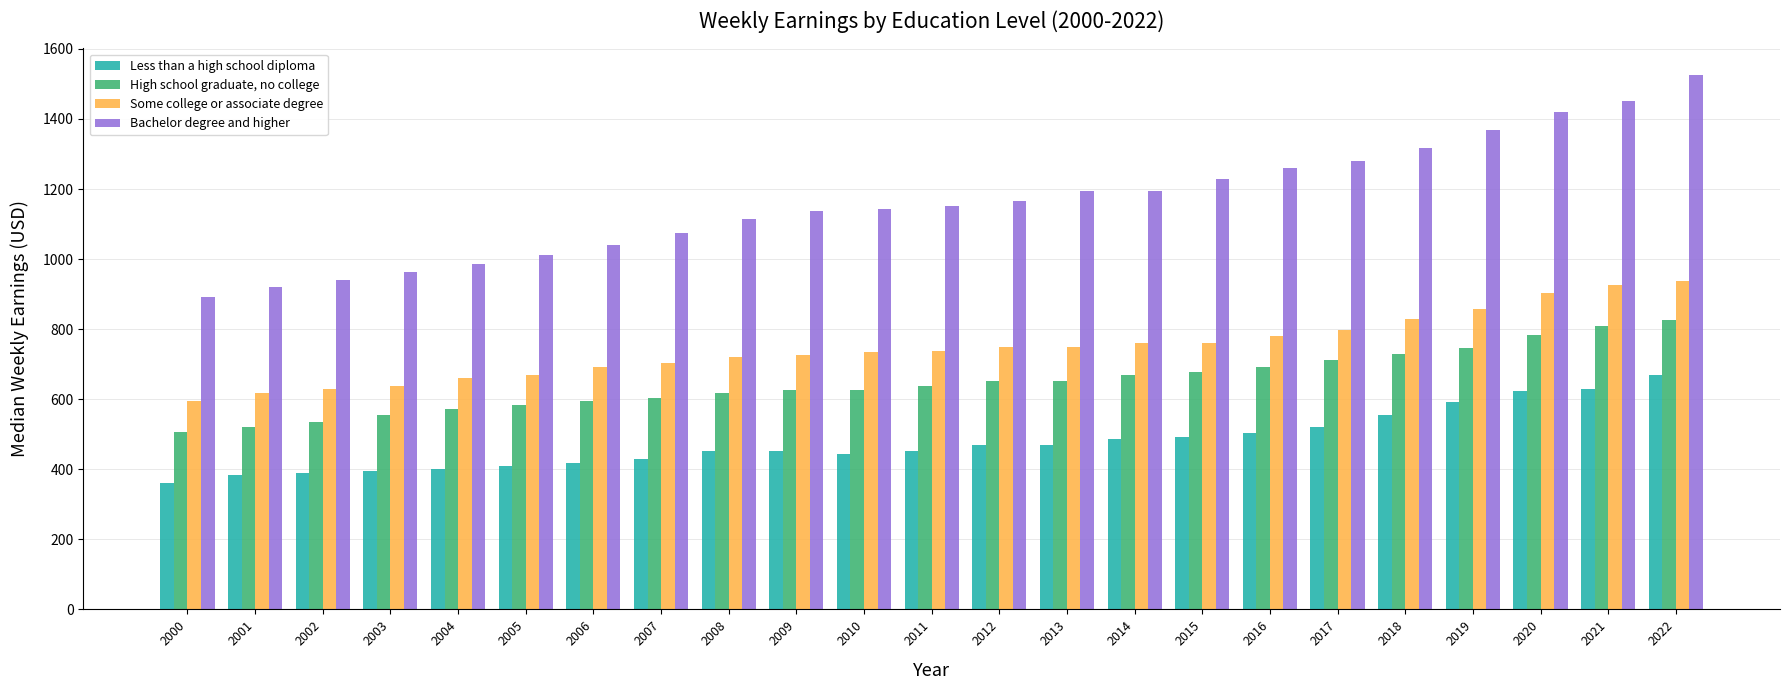

What is the smallest value displayed?

361.5